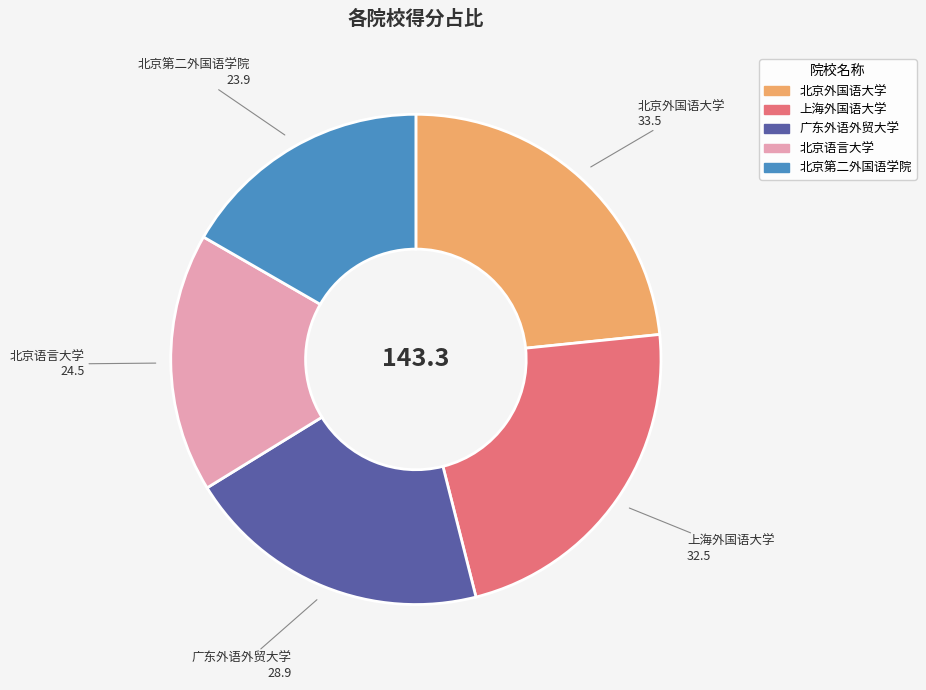

How many segments does this pie chart have?

5